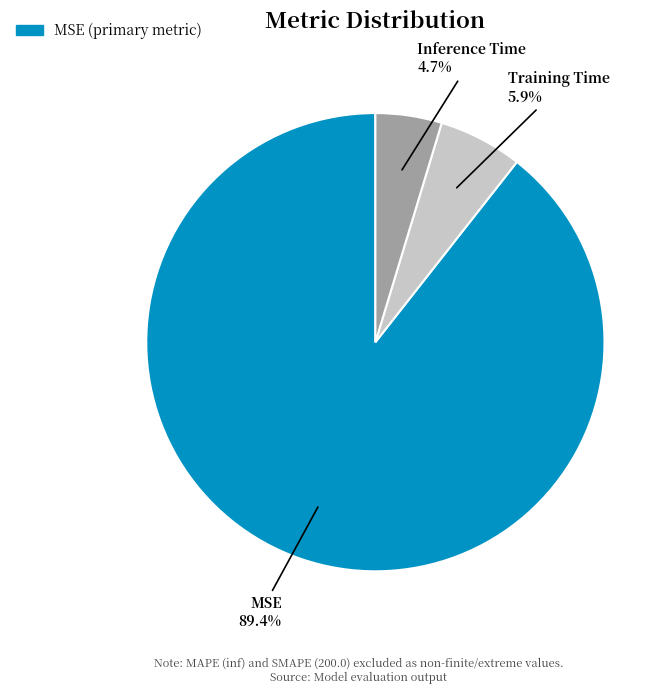

Rank the categories by value from highest to lowest.

MSE, Training Time, Inference Time